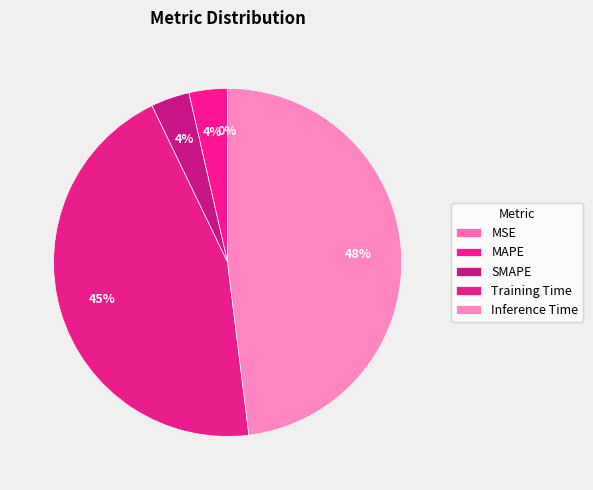

What percentage is the Inference Time slice, to the nearest percent?

48%